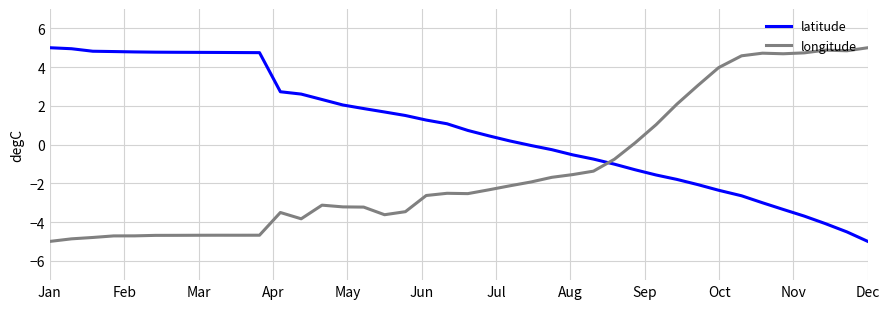

After their last crossing, which series has the higher values: longitude or latitude?

longitude